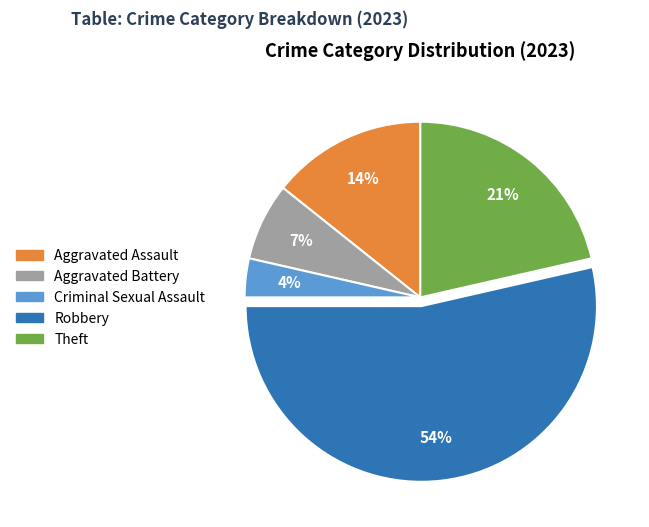

Between Aggravated Battery and Robbery, which is larger?

Robbery